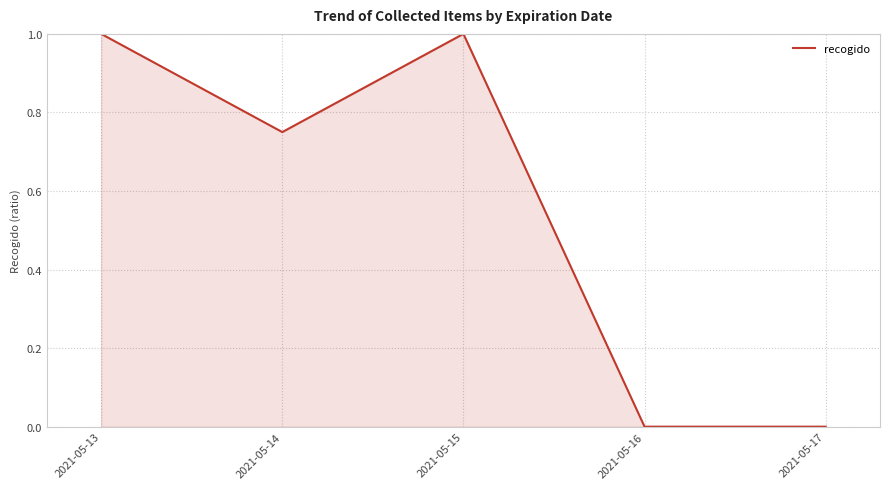

Approximately how many times larger is the value at 2021-05-13 compared to 2021-05-15?

1.0